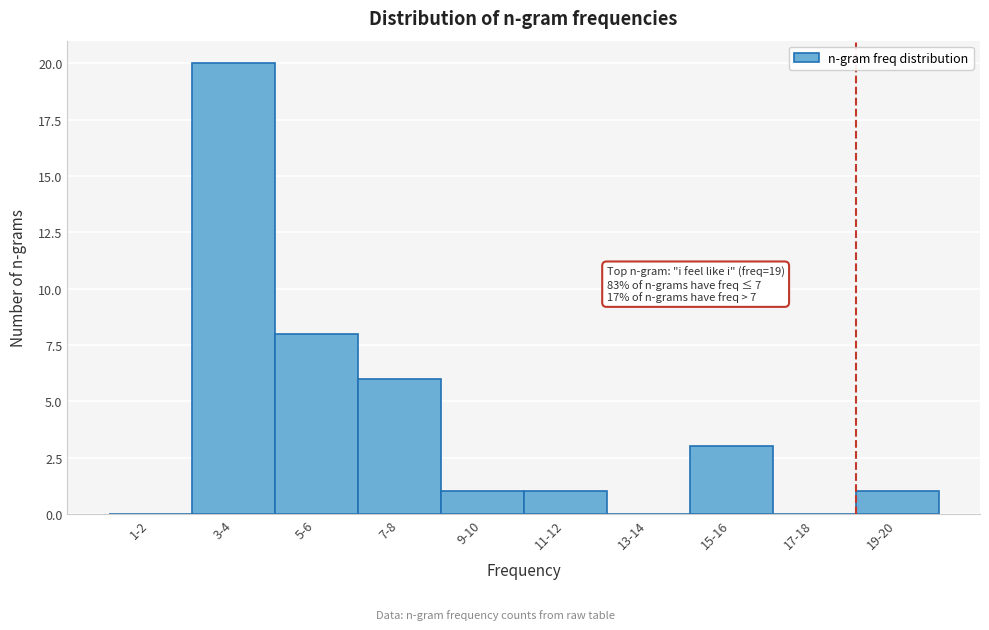

Reading left to right, transcribe all the data shown in this chart.

1-2=0	3-4=20	5-6=8	7-8=6	9-10=1	11-12=1	13-14=0	15-16=3	17-18=0	19-20=1